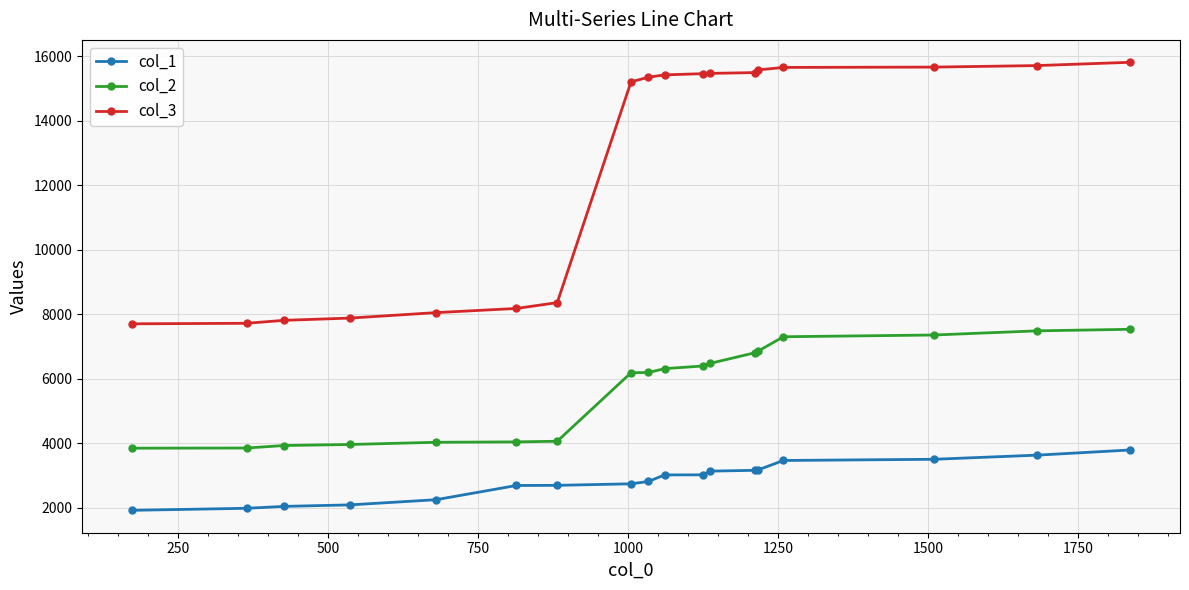

Which series has the largest total across all categories?

col_3